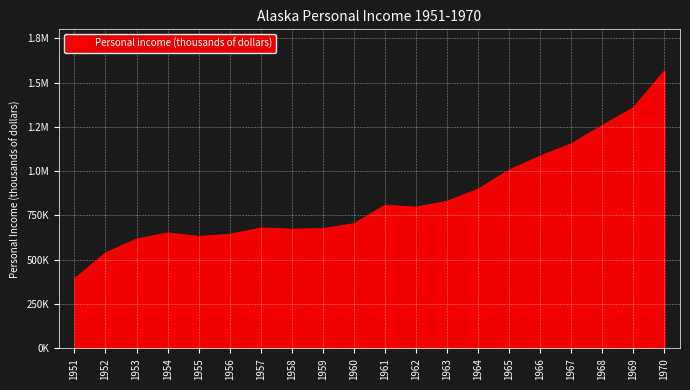

What value does the data have at 1961, to the nearest 50?

807200